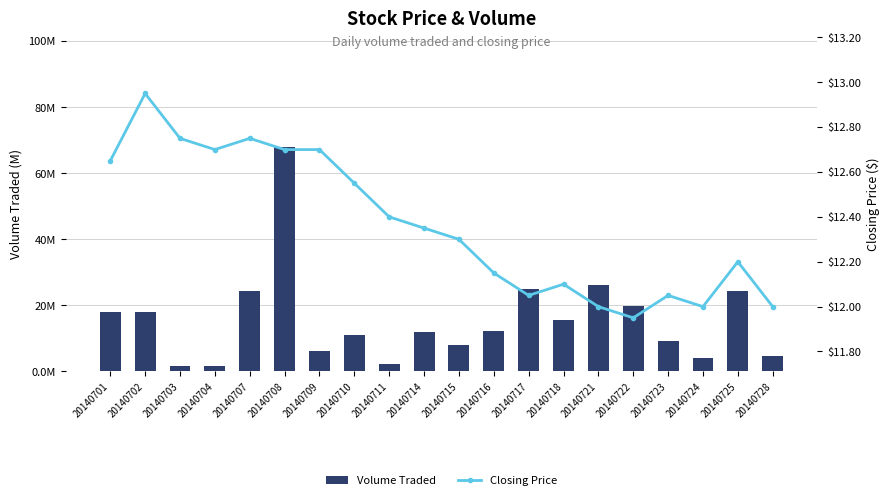

What is the lowest value of the Closing Price series?

11.9